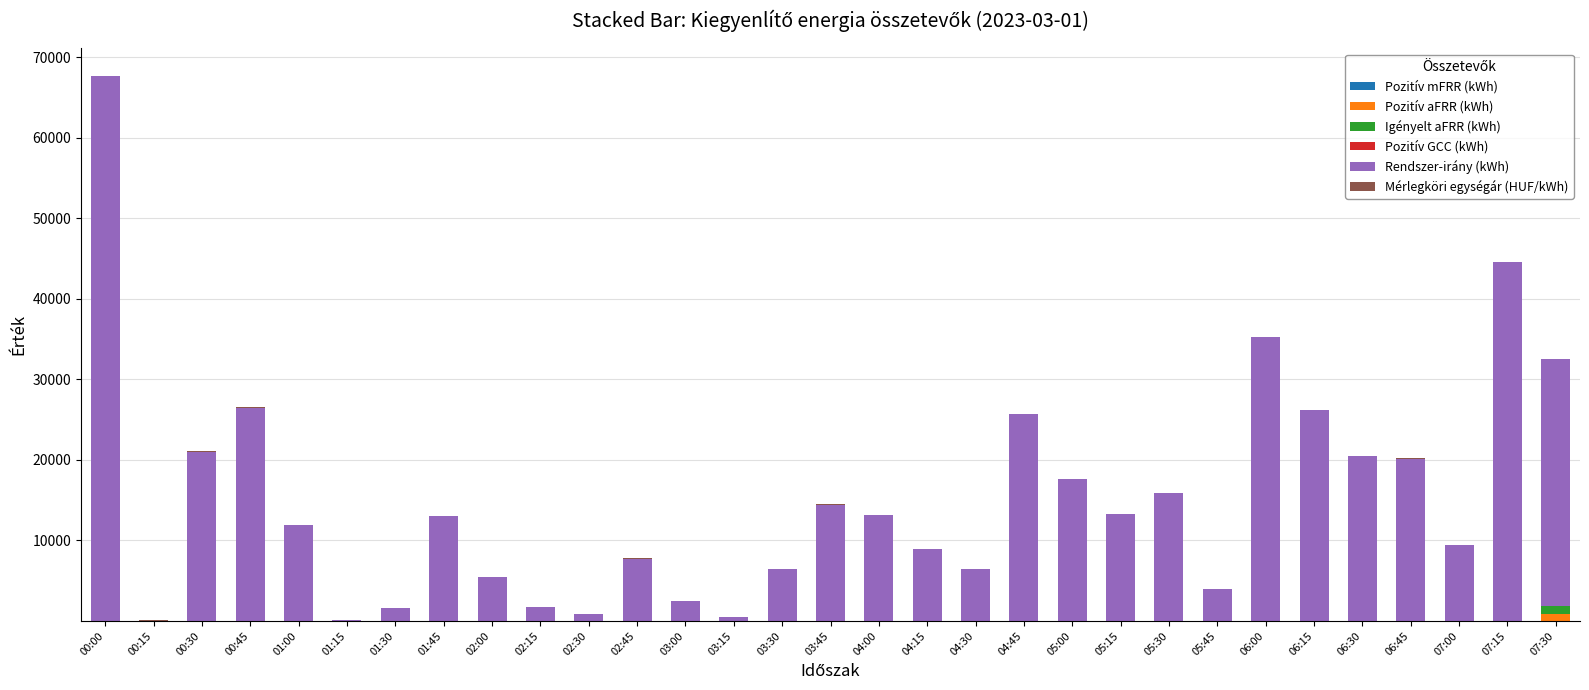

What is the sum of all Pozitív aFRR (kWh) values?

931.4